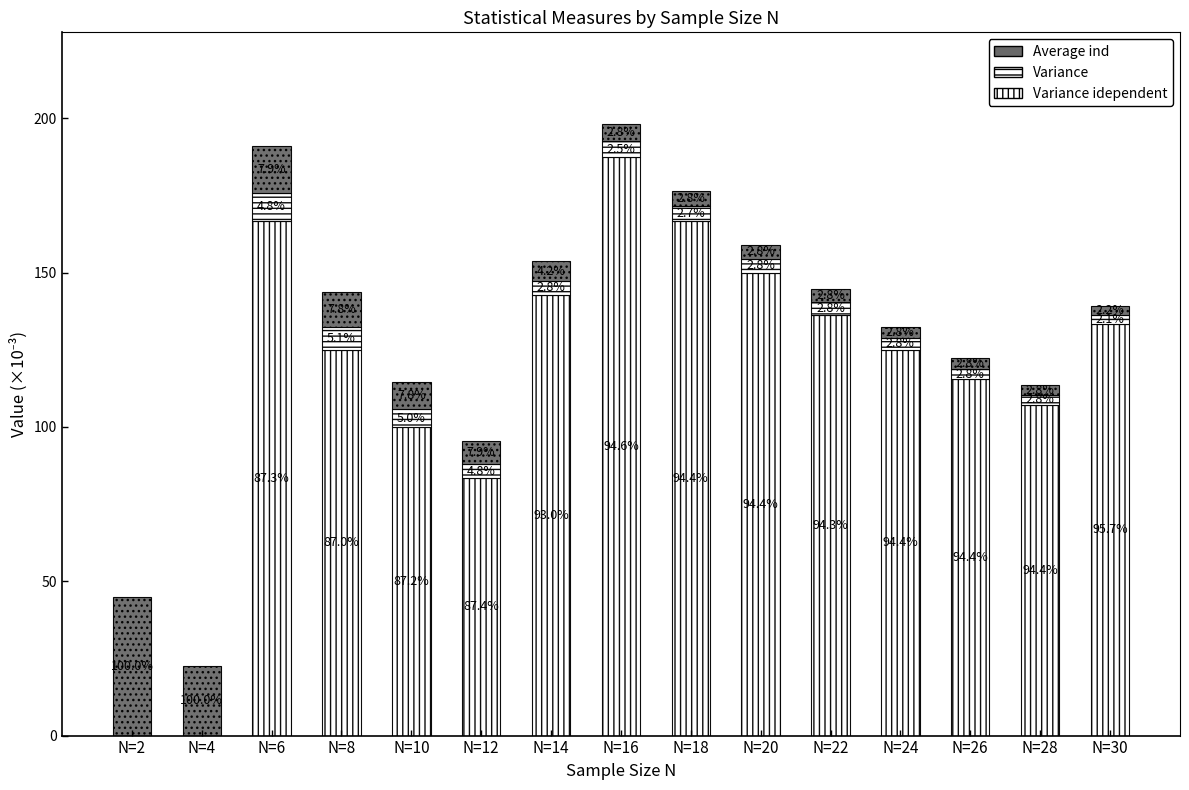

Are the bars grouped side by side (vs. stacked)?

No